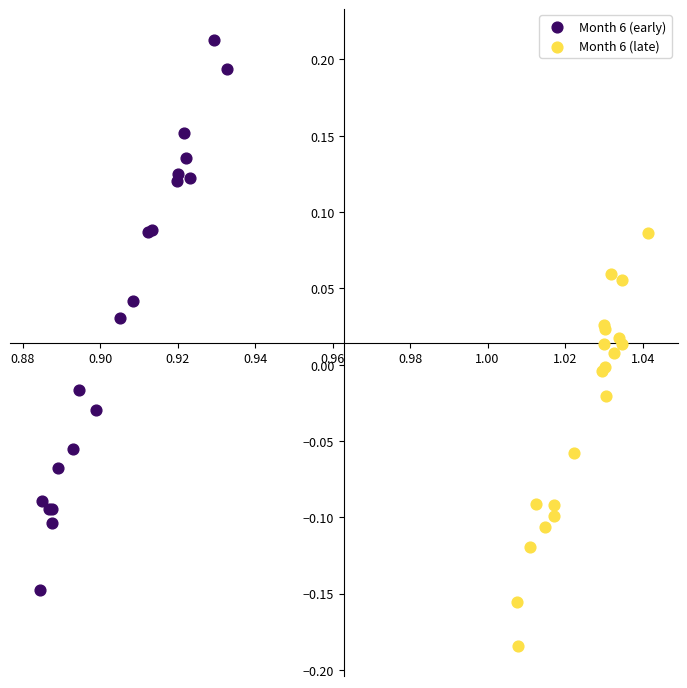

Which series contains the lowest Y value?

Month 6 (late)